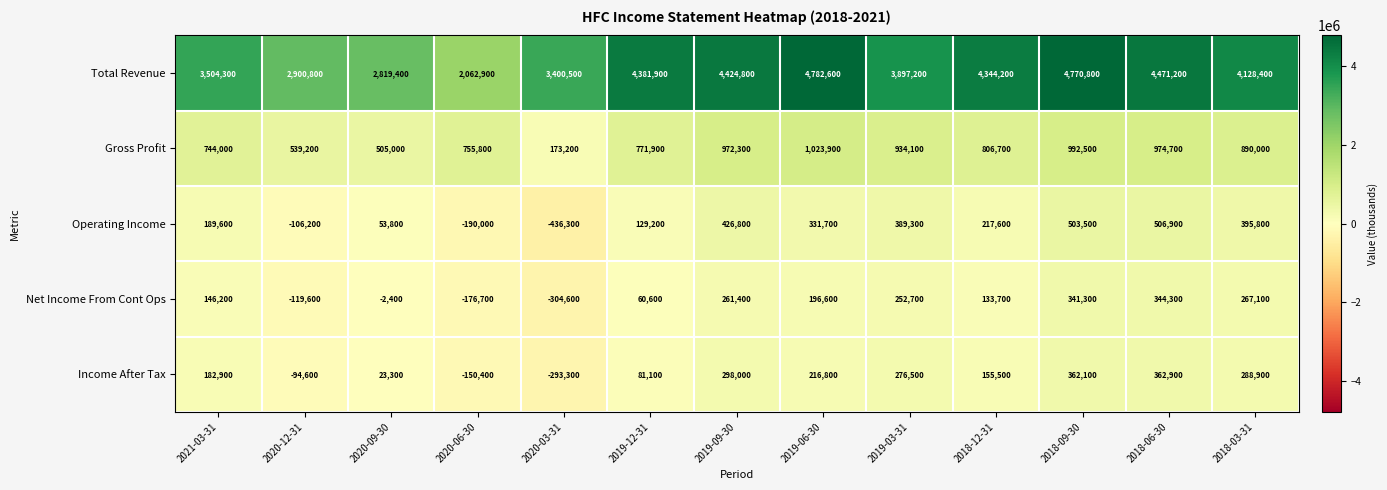

List the series in order of their peak value, highest first.

Total Revenue, Gross Profit, Operating Income, Income After Tax, Net Income From Cont Ops